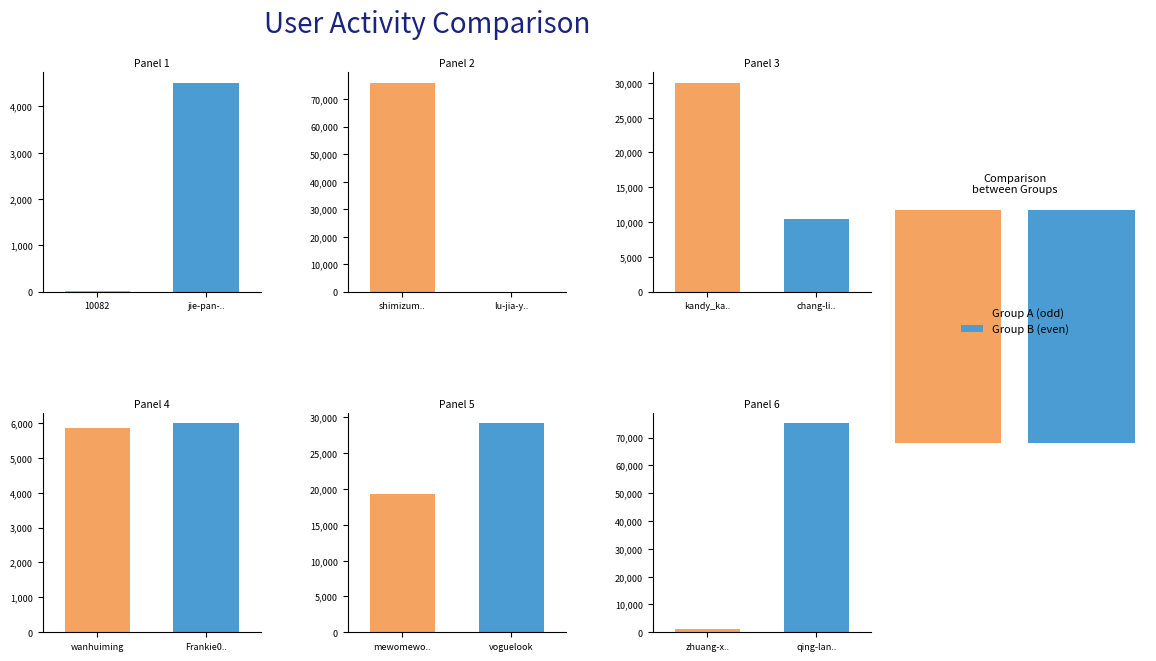

At which category does the chart reach its minimum across all series?

10082